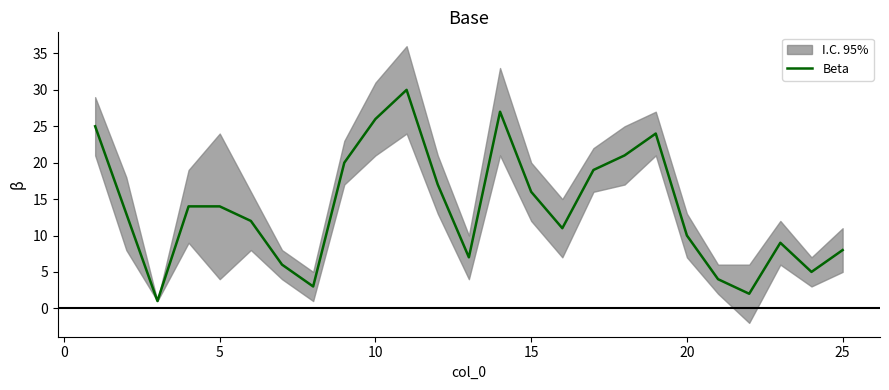

What is the difference between the maximum and second lowest values?

28